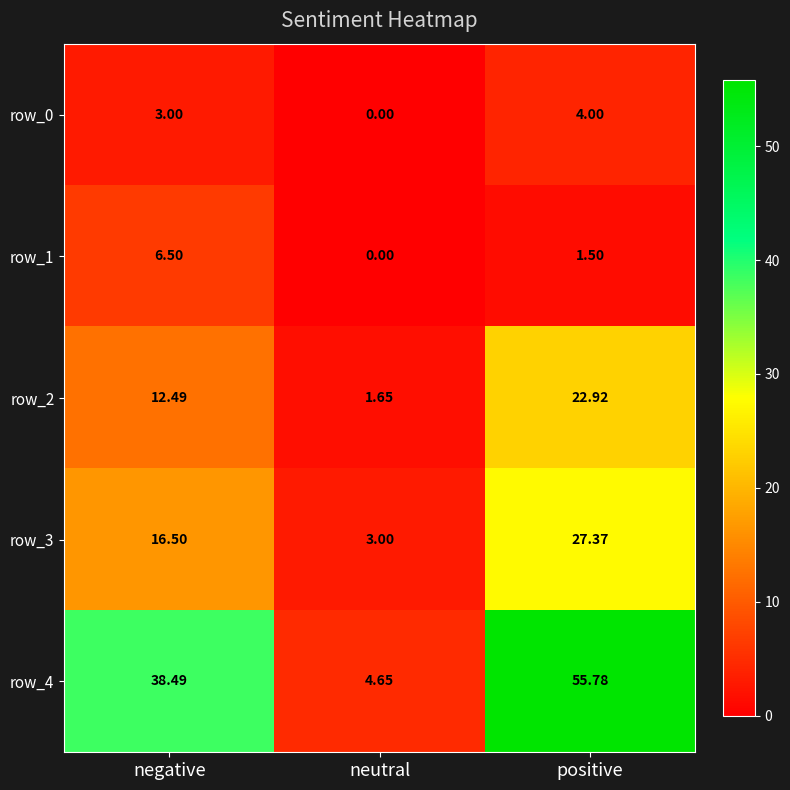

True or false: row_4 has a value of 37.7 at positive.

False